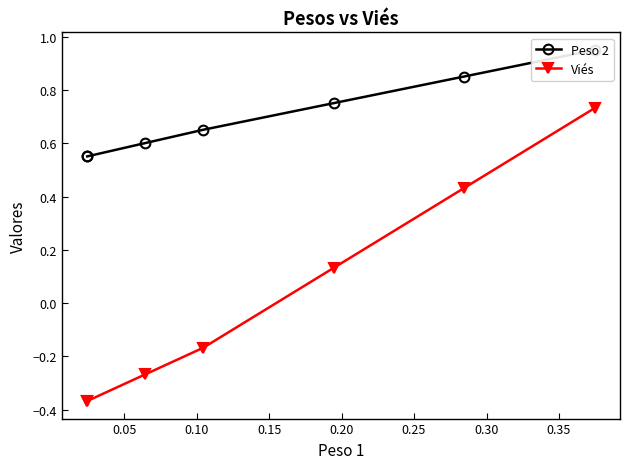

True or false: Viés and Peso 2 cross at least once.

False